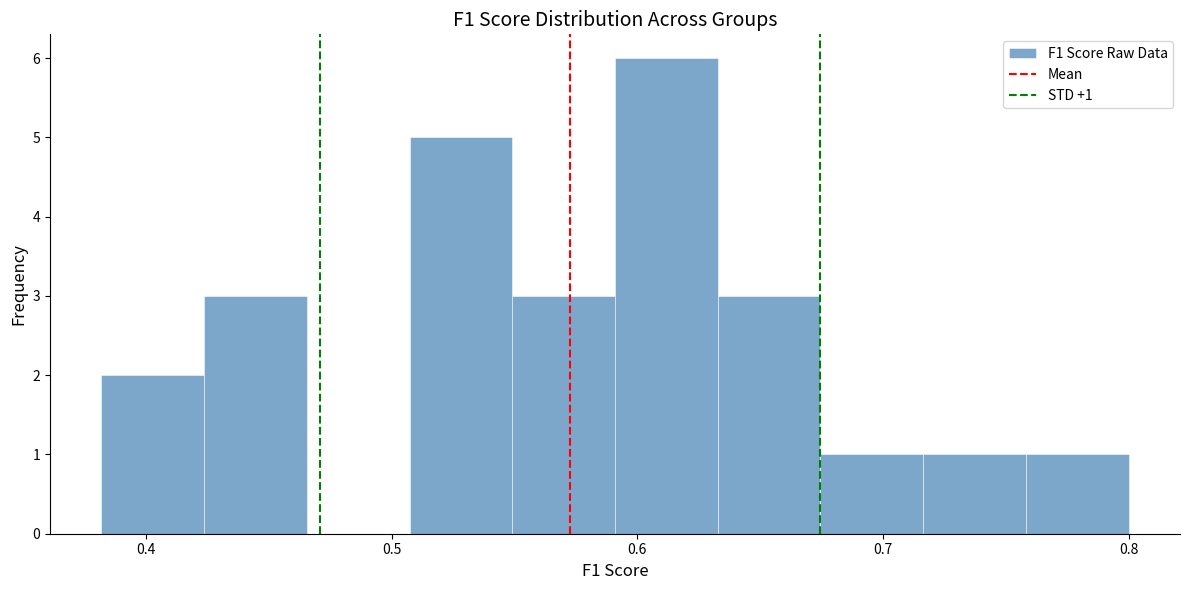

Over which range of the x-axis is the bar tallest?

0.59 to 0.63